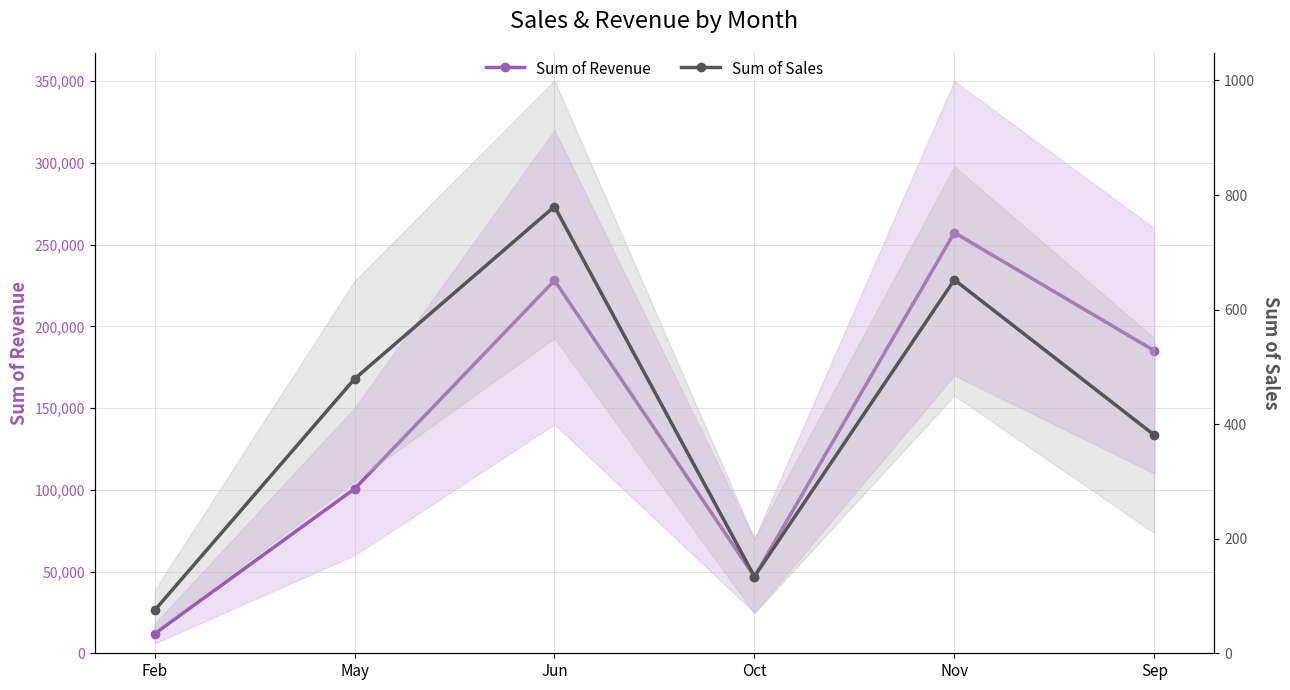

Reading right to left, extract all data points from this chart.

Sum of Revenue: 185100	257310	46900	228040	100590	12000
Sum of Sales: 381	652	134	780	479	75